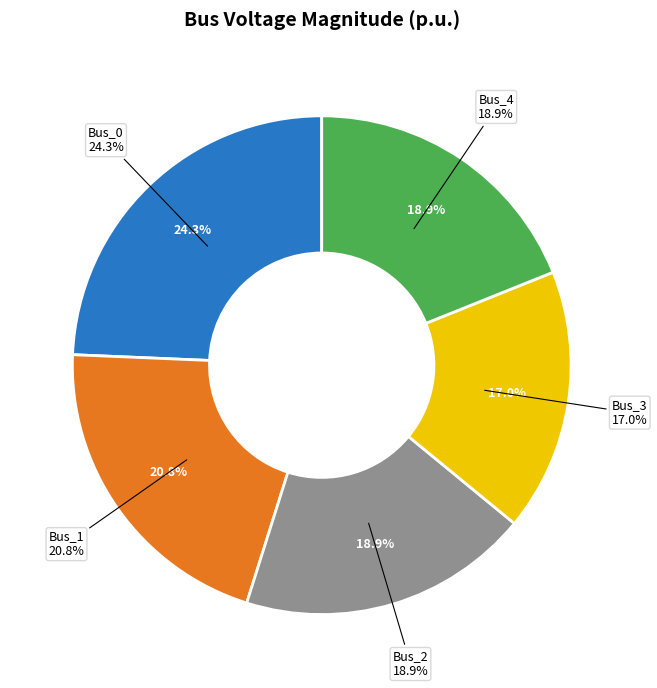

Is it true that Bus_1 is 21% of the pie?

True